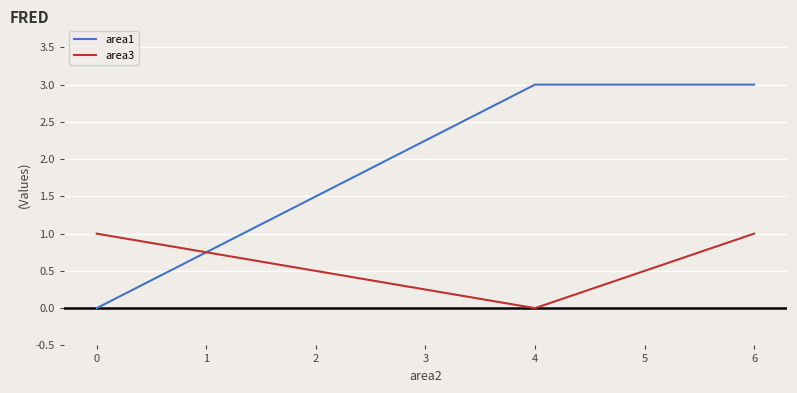

How many data points does each series have?

3